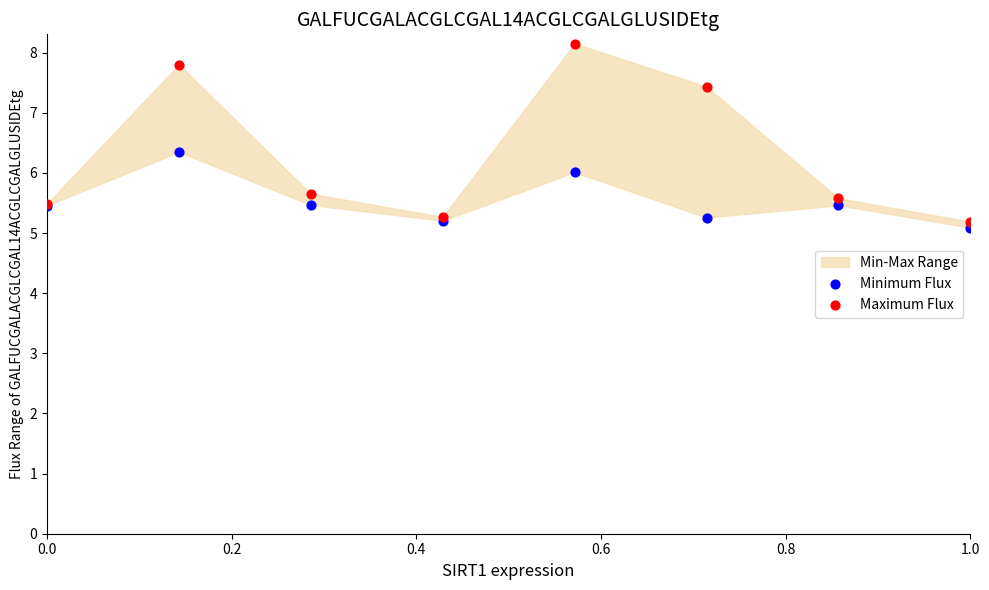

Which series has the widest spread of Y values?

Maximum Flux